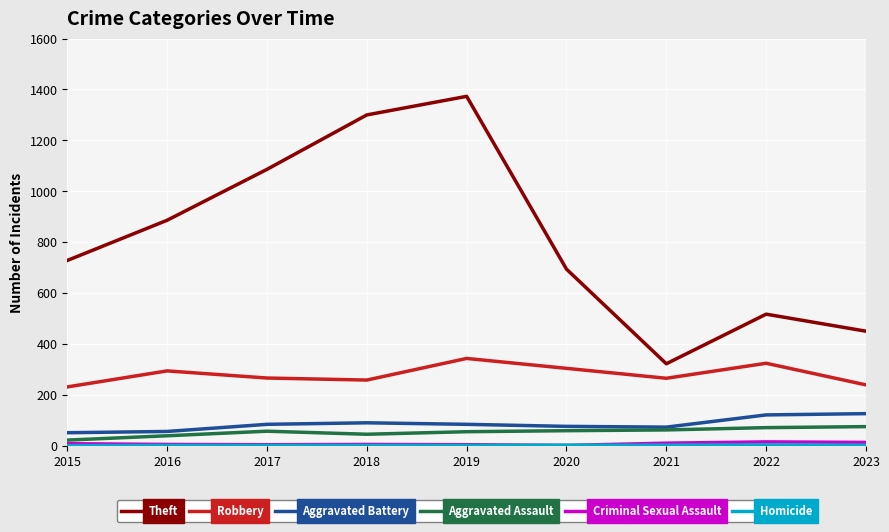

The value of Theft at 2019 is 2212. True or false?

False